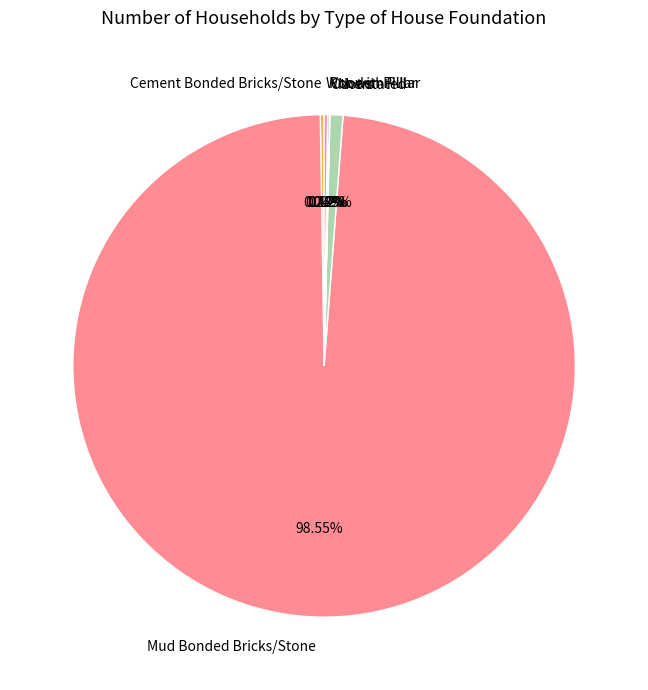

To the nearest percent, what is the difference between the largest and smallest slice percentages?

99%